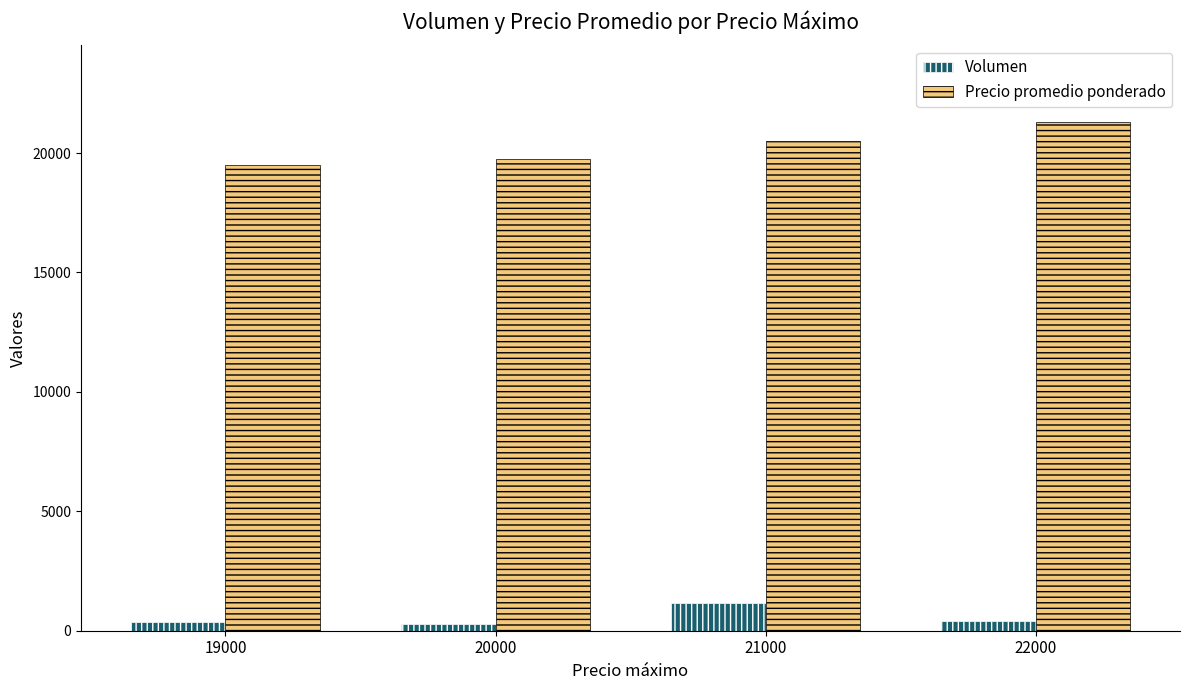

The Precio promedio ponderado series shows 19500 at 19000. True or false?

True